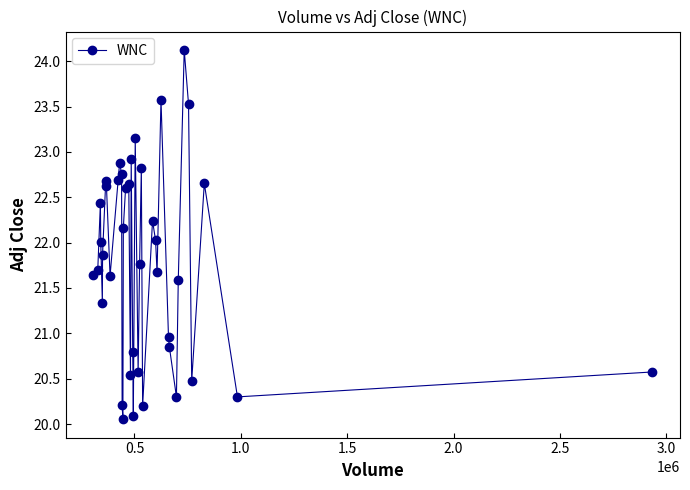

What is the greatest value displayed?

24.1